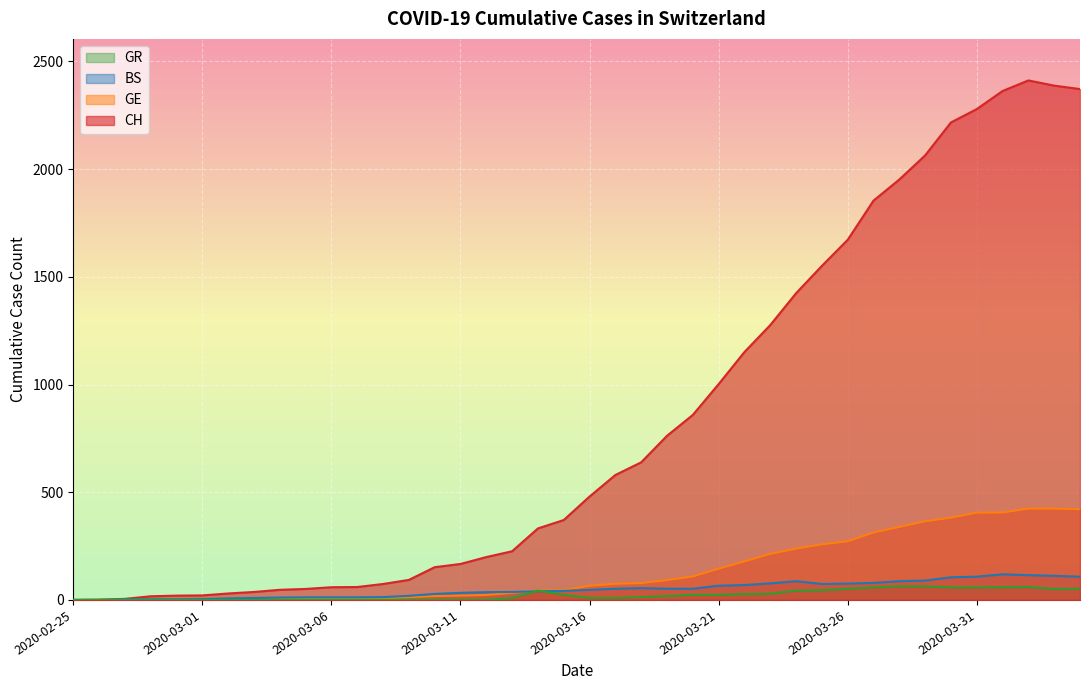

At which category does BS reach its first local peak?

2020-03-18